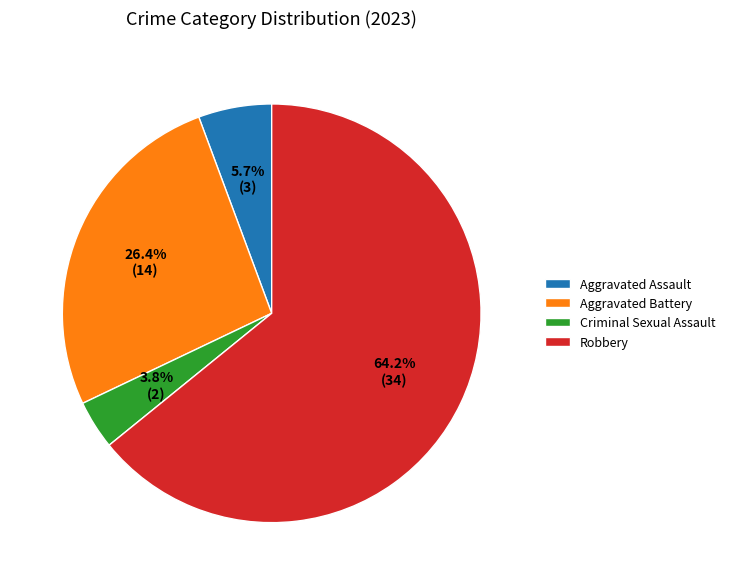

What percentage is NOT represented by Aggravated Assault?

94.3%